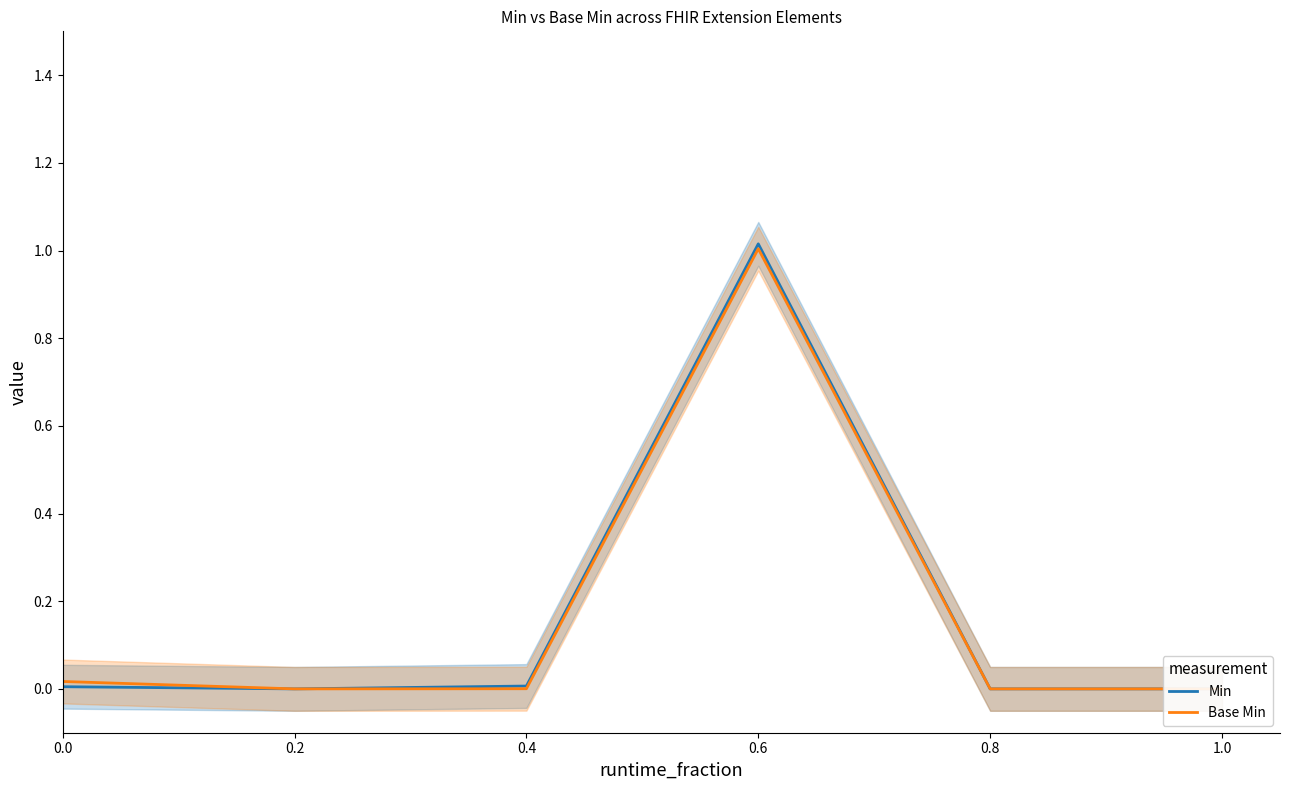

What value does the Base Min series have at 0.6?

1.0